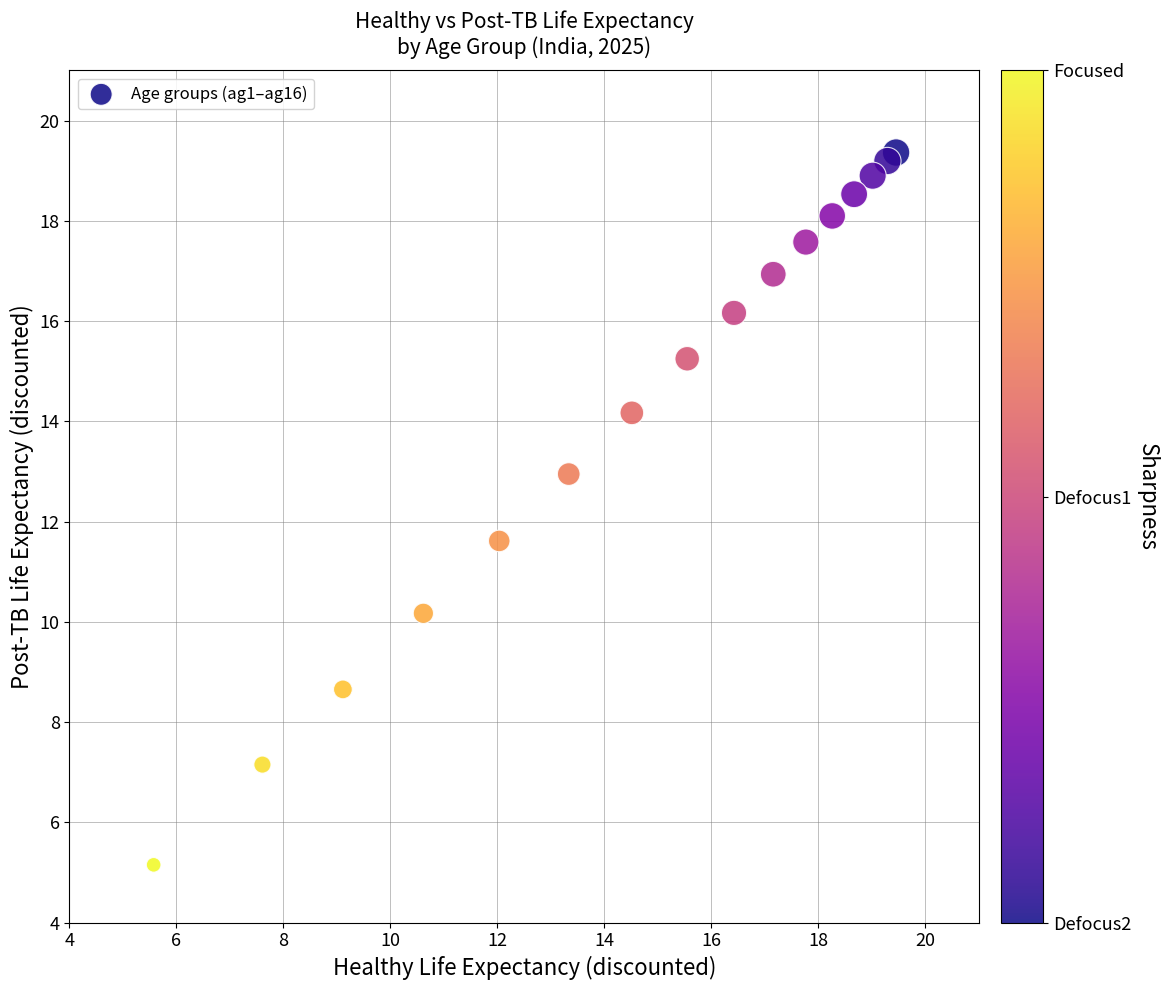

What Y value in the scatter plot is closest to 12?

11.6